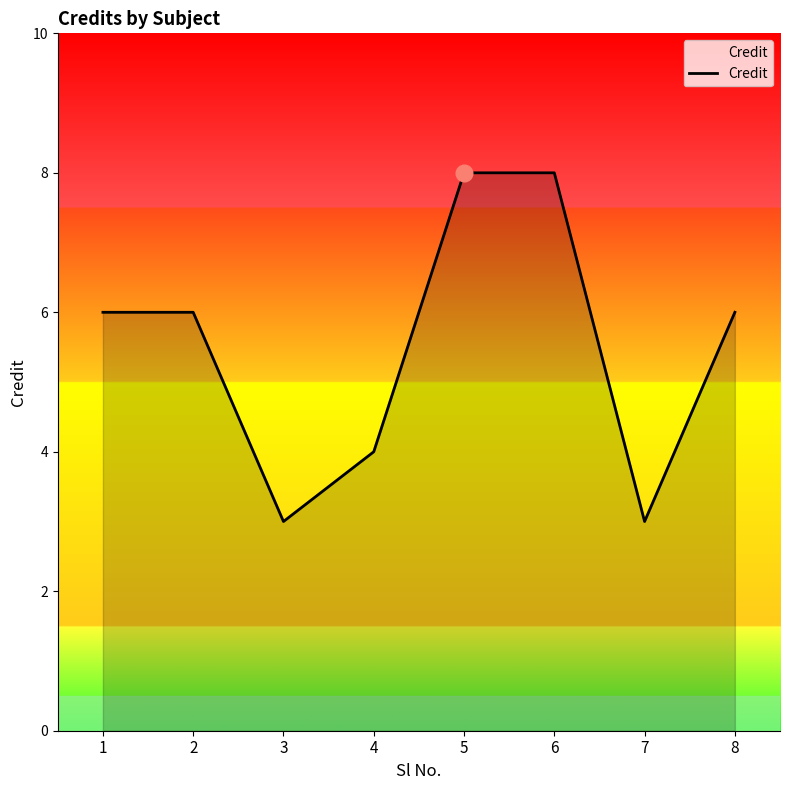

What is the change in value from 3 to 5?

+5